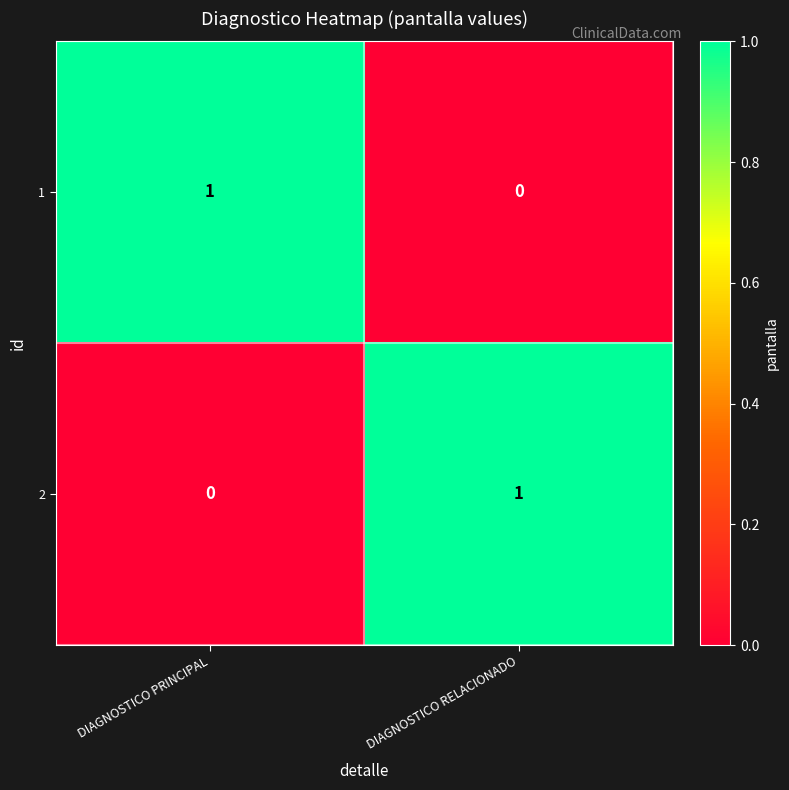

At which label does 2 reach its minimum?

DIAGNOSTICO PRINCIPAL